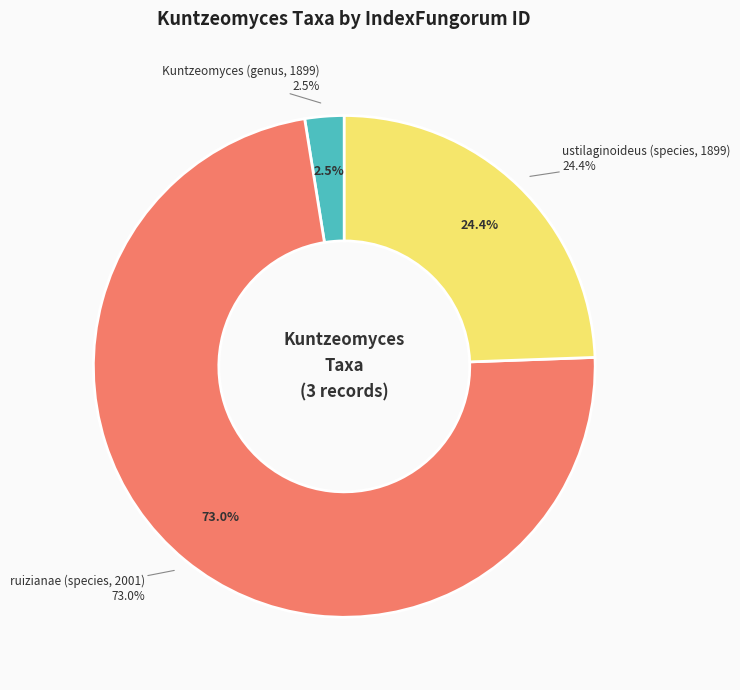

Between ruizianae (species, 2001) and Kuntzeomyces (genus, 1899), which is larger?

ruizianae (species, 2001)